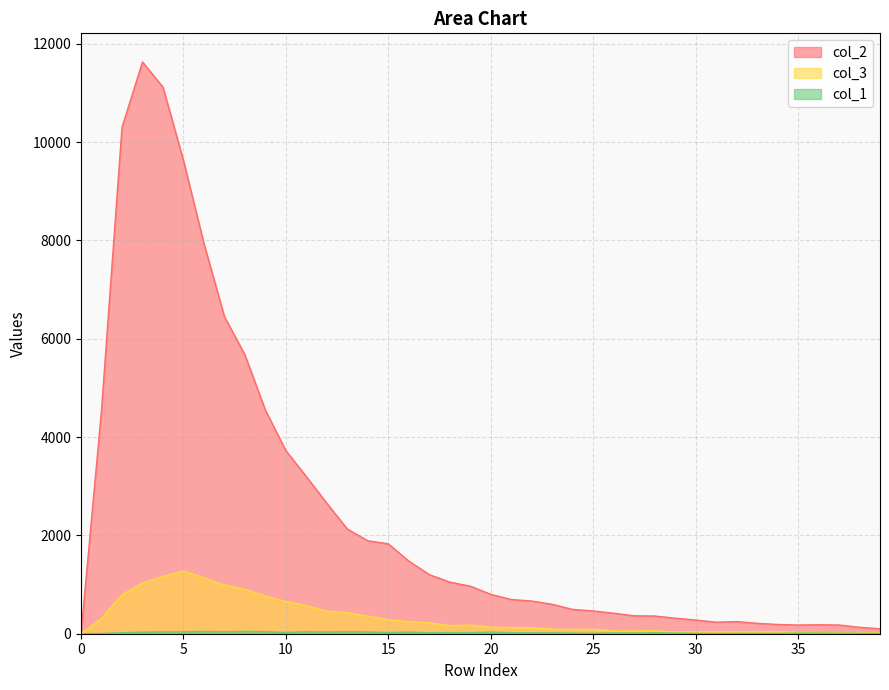

List the series in order of their peak value, lowest first.

col_1, col_3, col_2